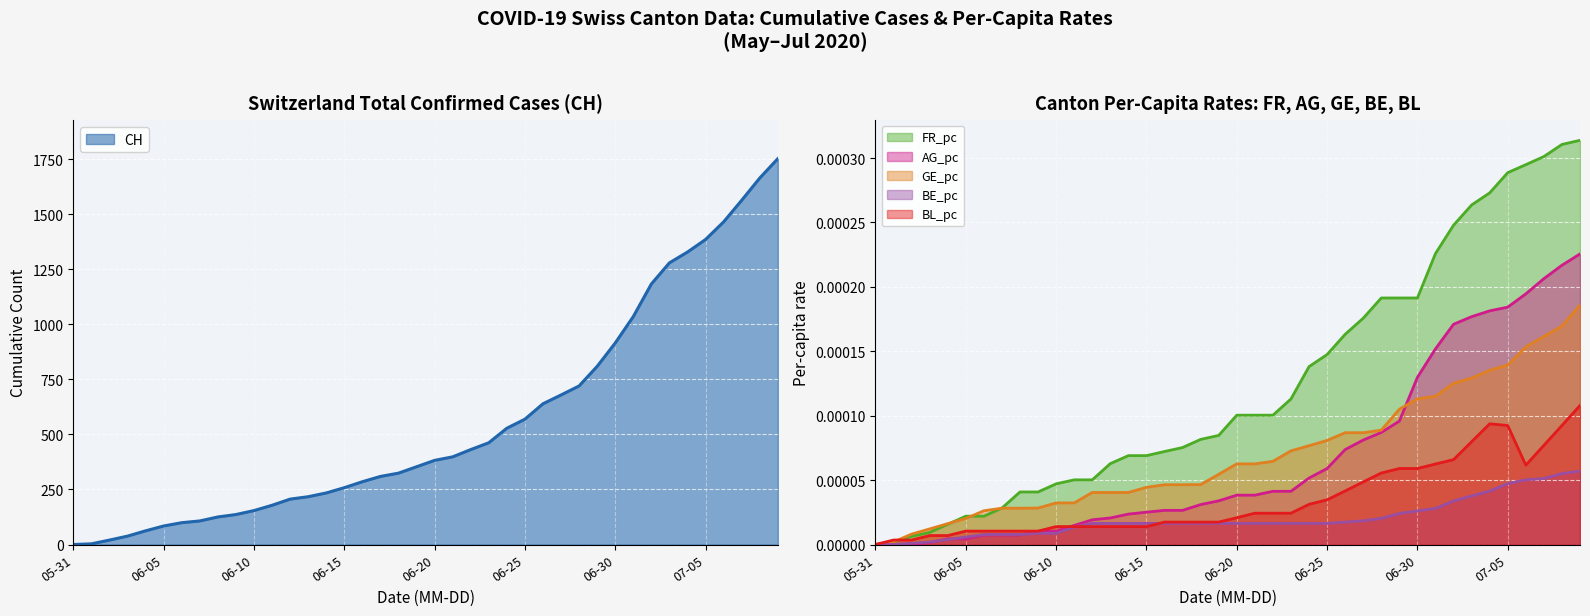

Between 3 and 2, which is larger?

3